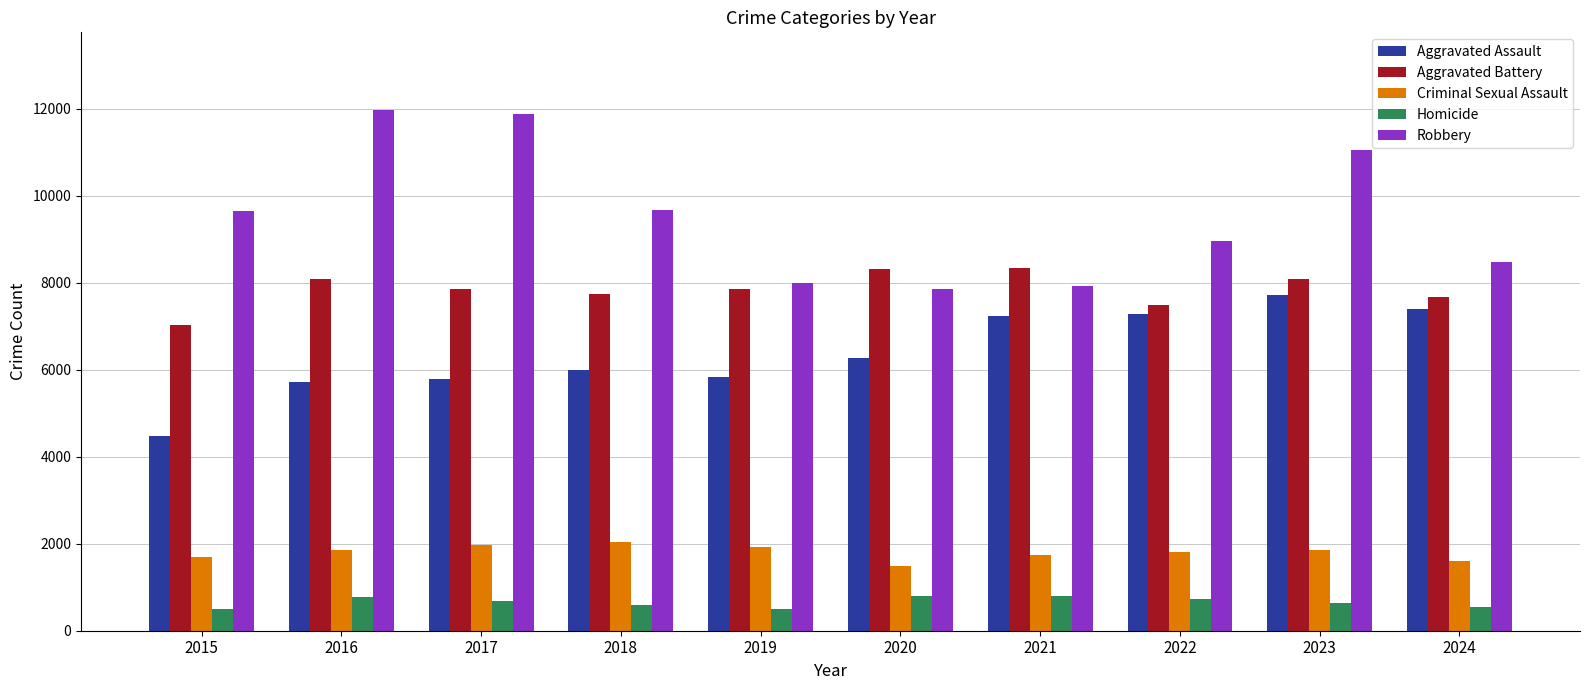

Are the bars grouped side by side (vs. stacked)?

Yes